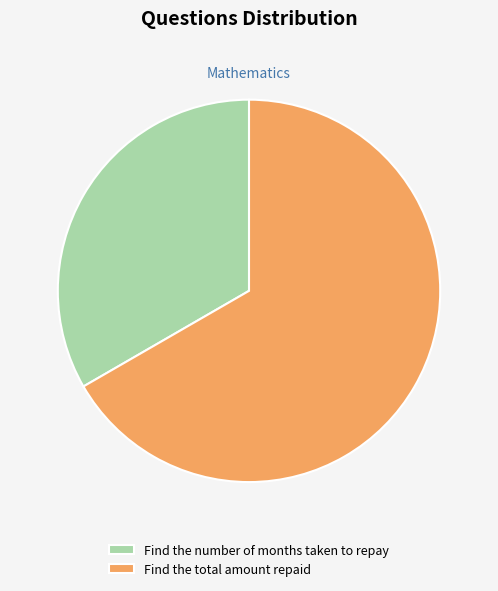

Which slice is the largest?

Find the total amount repaid